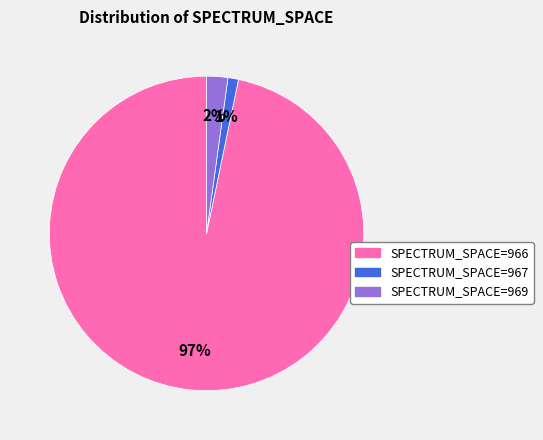

True or false: SPECTRUM_SPACE=967 accounts for 1% of the total.

True